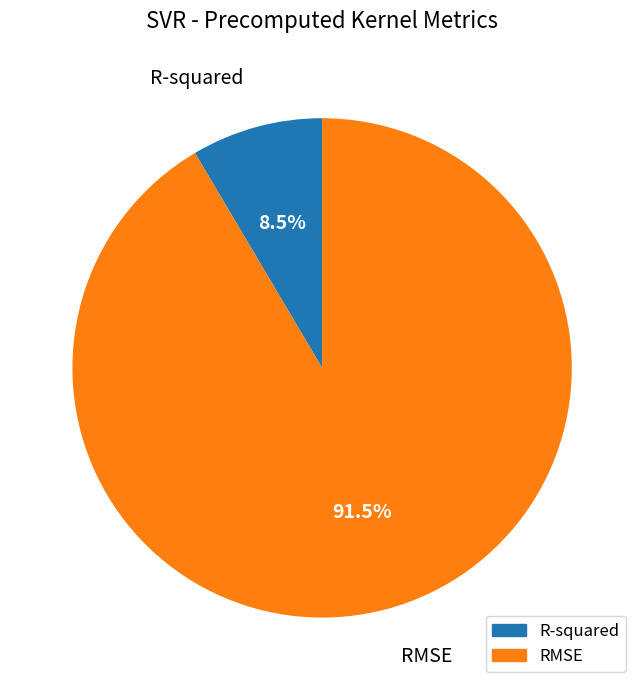

What portion of the pie excludes R-squared?

91.5%